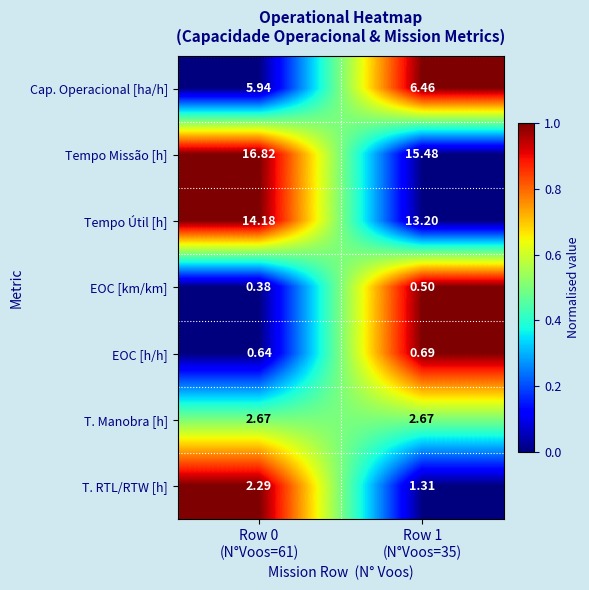

Which series has the largest total across all categories?

Tempo Missão [h]